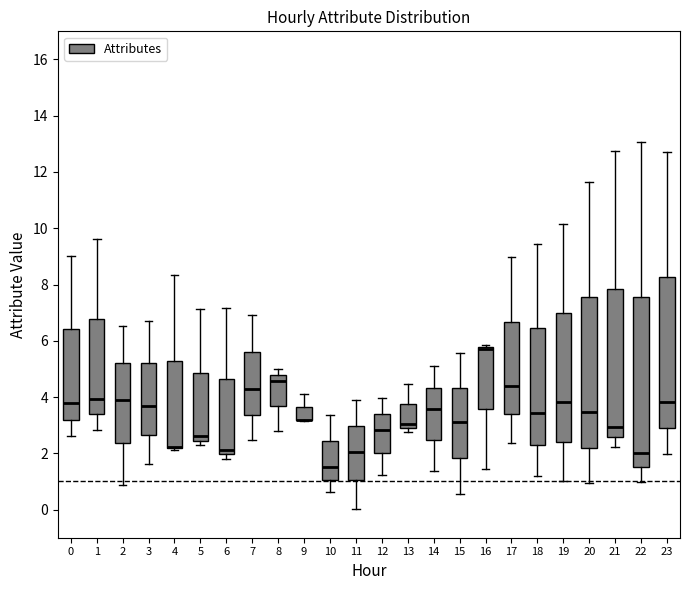

Reading left to right, read every box against the y-axis: the position of its median line, the range the box covers, and the ends of its whiskers. The values are not printed on the chart, so give them approximately, as read against the axis.

0: median 3.8, box 3.2 to 6.4, whiskers 2.6 to 9.0
1: median 4.0, box 3.4 to 6.8, whiskers 2.8 to 9.6
2: median 3.8, box 2.4 to 5.2, whiskers 0.8 to 6.6
3: median 3.6, box 2.6 to 5.2, whiskers 1.6 to 6.8
4: median 2.2 (drawn on the box's lower edge), box 2.2 to 5.2, whiskers 2.2 to 8.4
5: median 2.6, box 2.4 to 4.8, whiskers 2.2 to 7.2
6: median 2.2, box 2.0 to 4.6, whiskers 1.8 to 7.2
7: median 4.2, box 3.4 to 5.6, whiskers 2.4 to 7.0
8: median 4.6, box 3.6 to 4.8, whiskers 2.8 to 5.0
9: median 3.2 (drawn on the box's lower edge), box 3.2 to 3.6, whiskers 3.2 to 4.2
10: median 1.6, box 1.0 to 2.4, whiskers 0.6 to 3.4
11: median 2.0, box 1.0 to 3.0, whiskers 0.0 to 3.8
12: median 2.8, box 2.0 to 3.4, whiskers 1.2 to 4.0
13: median 3.0, box 2.8 to 3.8, whiskers 2.8 (just below the box's lower edge) to 4.4
14: median 3.6, box 2.4 to 4.4, whiskers 1.4 to 5.2
15: median 3.0, box 1.8 to 4.4, whiskers 0.6 to 5.6
16: median 5.6, box 3.6 to 5.8, whiskers 1.4 to 5.8 (just above the box's upper edge)
17: median 4.4, box 3.4 to 6.6, whiskers 2.4 to 9.0
18: median 3.4, box 2.4 to 6.4, whiskers 1.2 to 9.4
19: median 3.8, box 2.4 to 7.0, whiskers 1.0 to 10.2
20: median 3.4, box 2.2 to 7.6, whiskers 1.0 to 11.6
21: median 3.0, box 2.6 to 7.8, whiskers 2.2 to 12.8
22: median 2.0, box 1.6 to 7.6, whiskers 1.0 to 13.0
23: median 3.8, box 3.0 to 8.2, whiskers 2.0 to 12.8